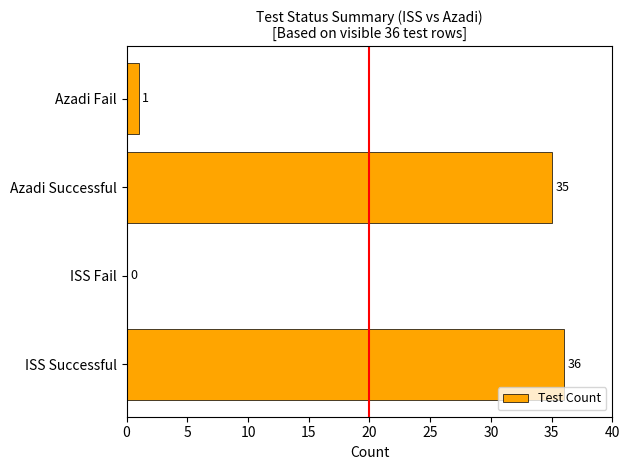

The value at ISS Fail is -24. True or false?

False